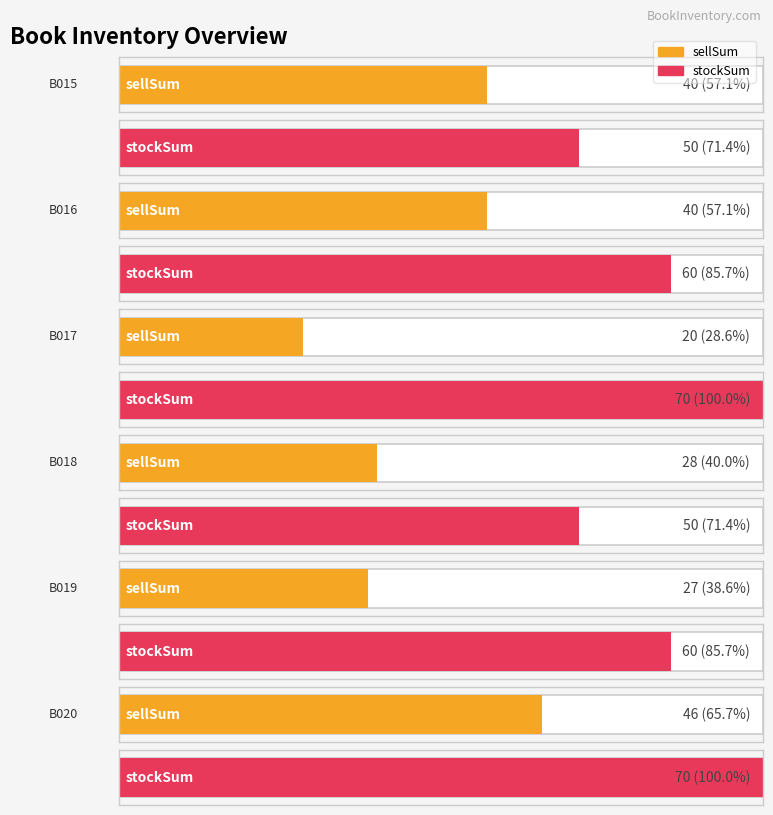

Reading right to left, extract all data points from this chart.

sellSum: 46	27	28	20	40	40
stockSum: 70	60	50	70	60	50